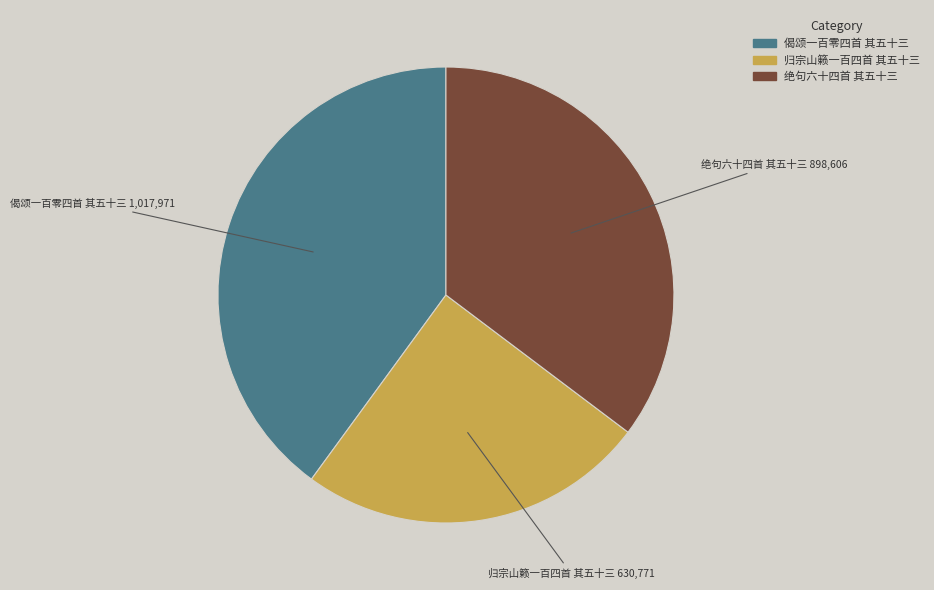

True or false: 偈颂一百零四首 其五十三 accounts for 40% of the total.

True